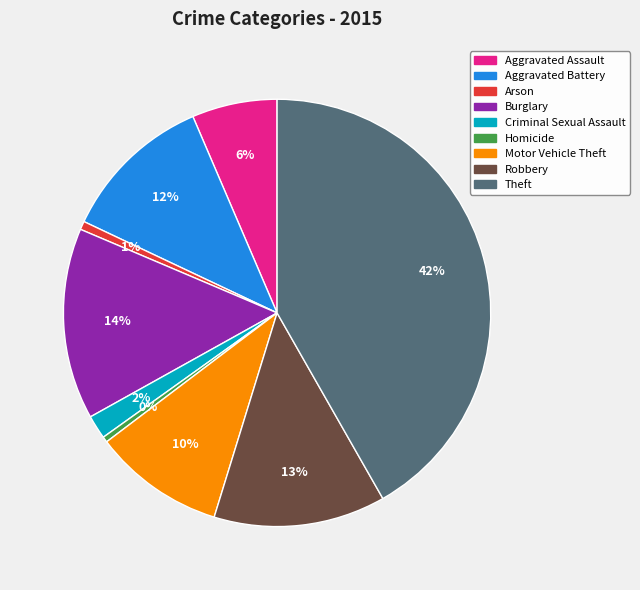

Count the number of slices in the pie.

9